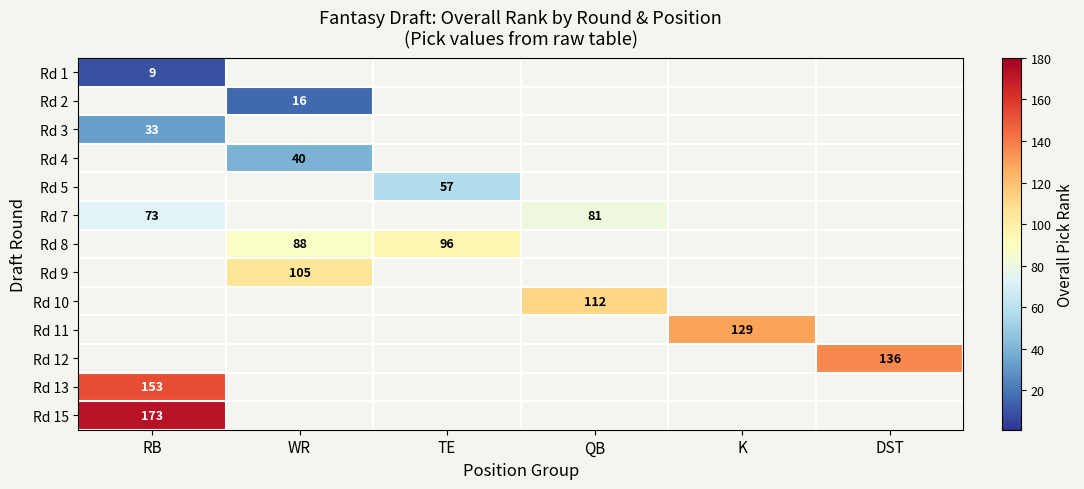

True or false: Rd 12 has a value of 136 at DST.

True